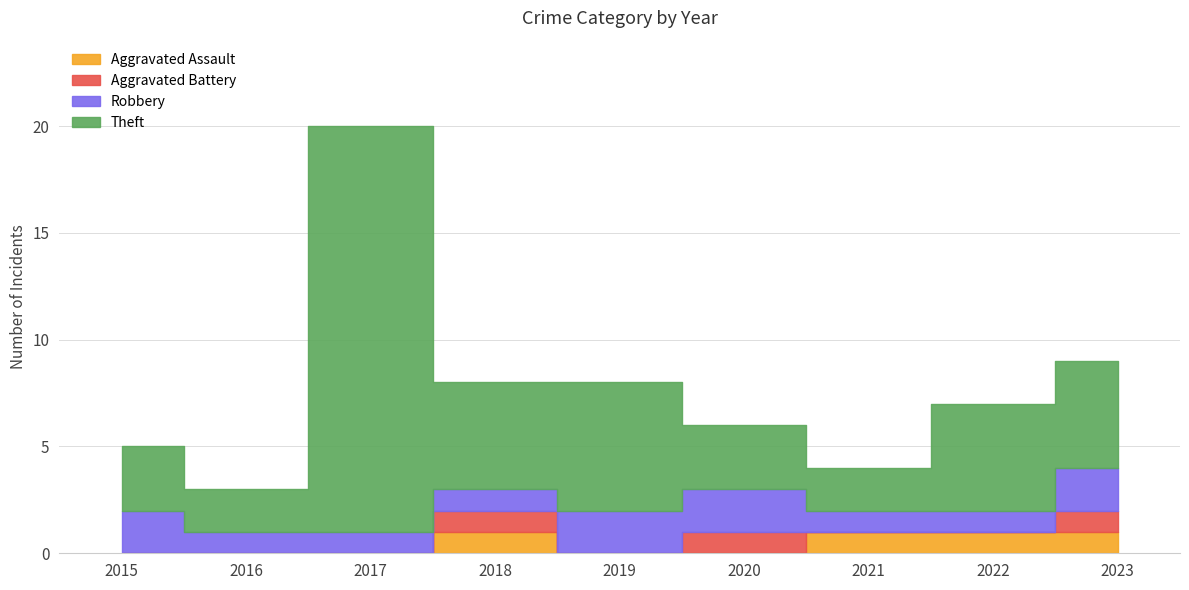

What is the value of the Robbery point at the 7th from the left?

1